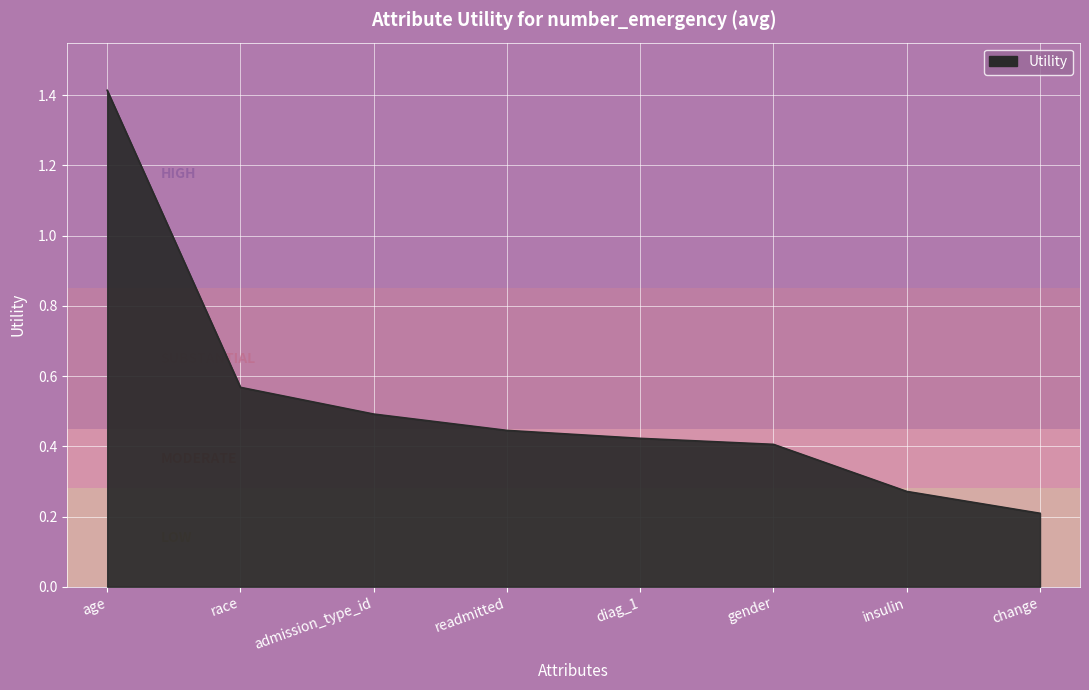

What is the change in value from admission_type_id to insulin?

-0.2